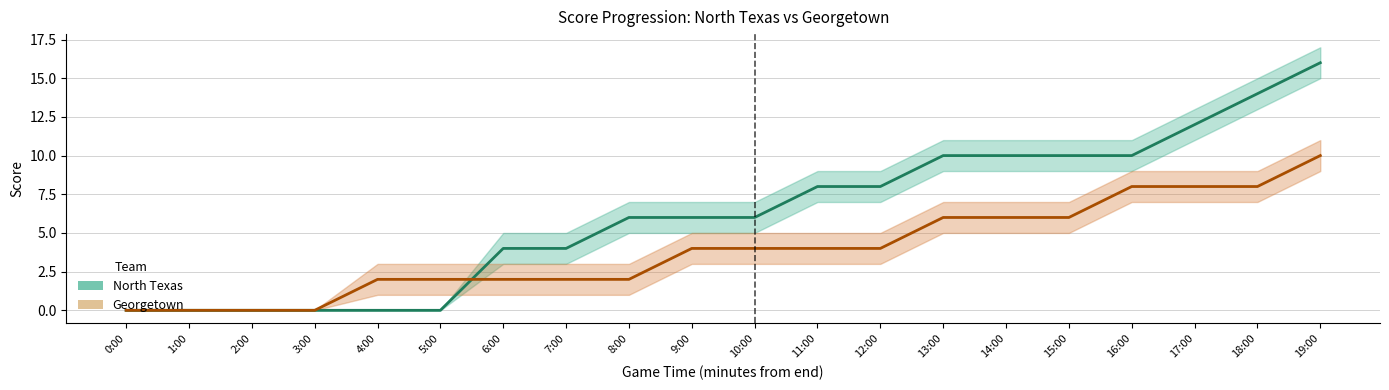

At 4:00, list the series in order from largest to smallest.

Georgetown, North Texas